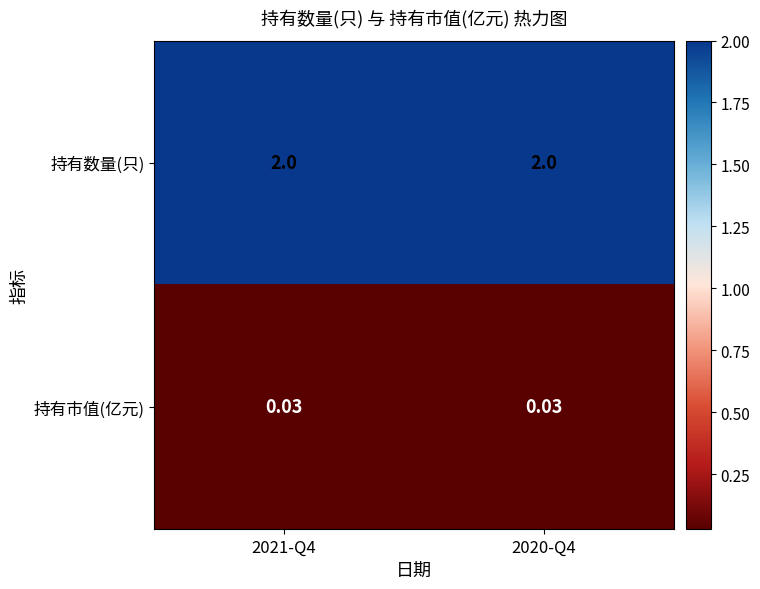

Rank the series by their maximum value, from lowest to highest.

持有市值(亿元), 持有数量(只)